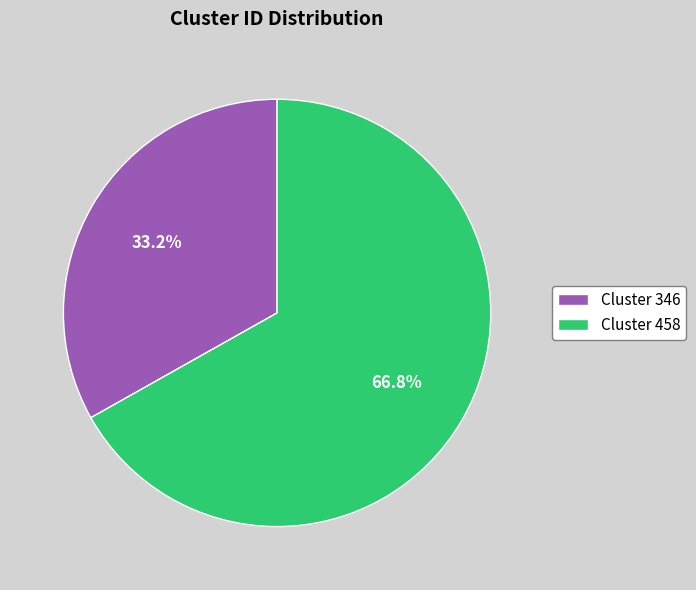

Which slice represents more than half of the pie?

Cluster 458